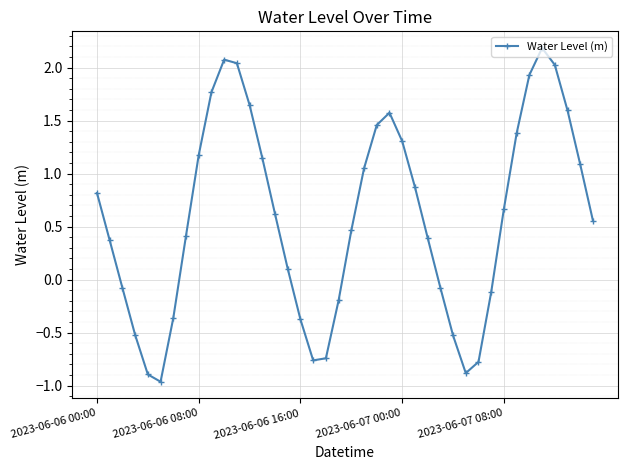

What is the value of the 9th point from the left?

1.2